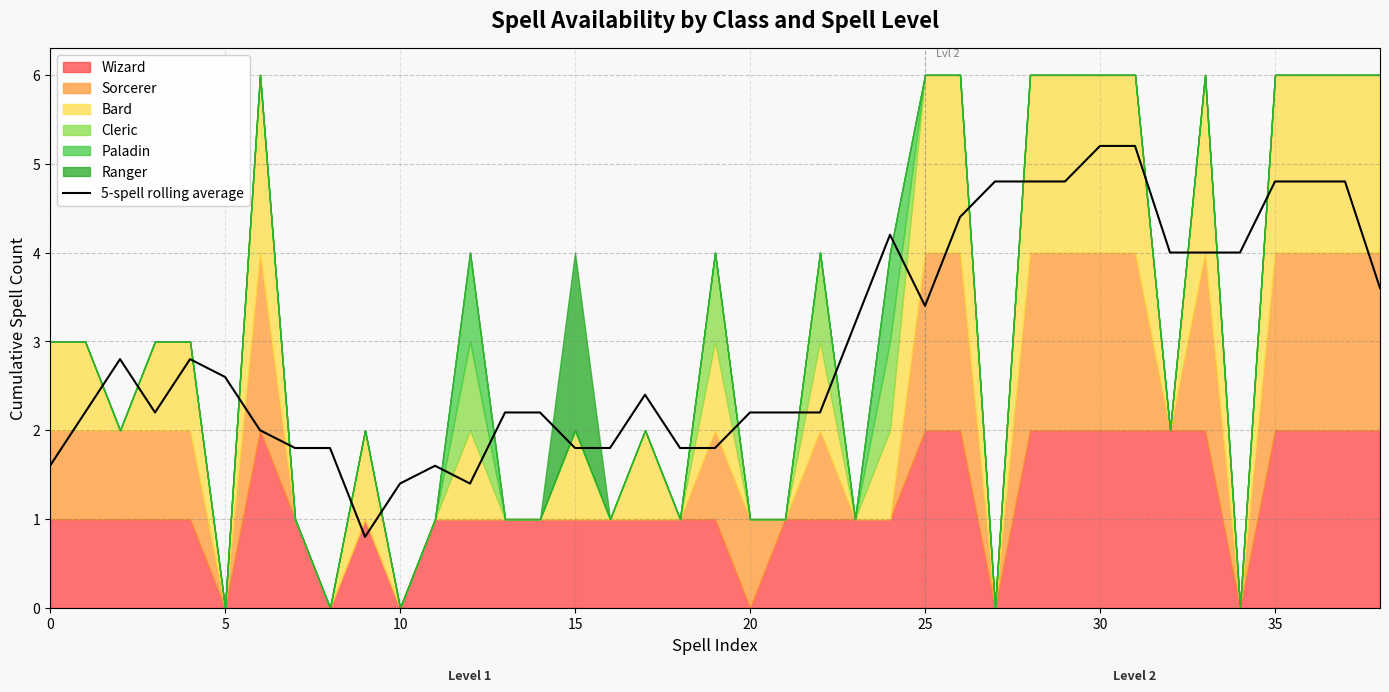

What is the value of the 35th point from the left?

4.0